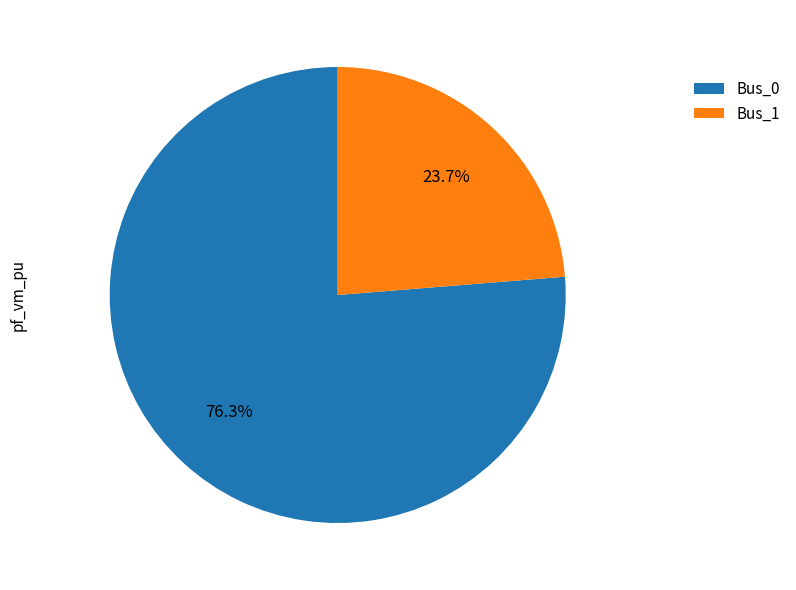

Which slice represents more than half of the pie?

Bus_0